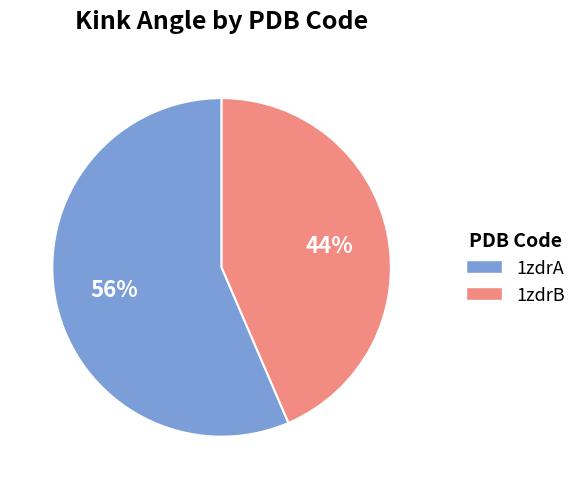

Which category has the smallest portion of the pie?

1zdrB